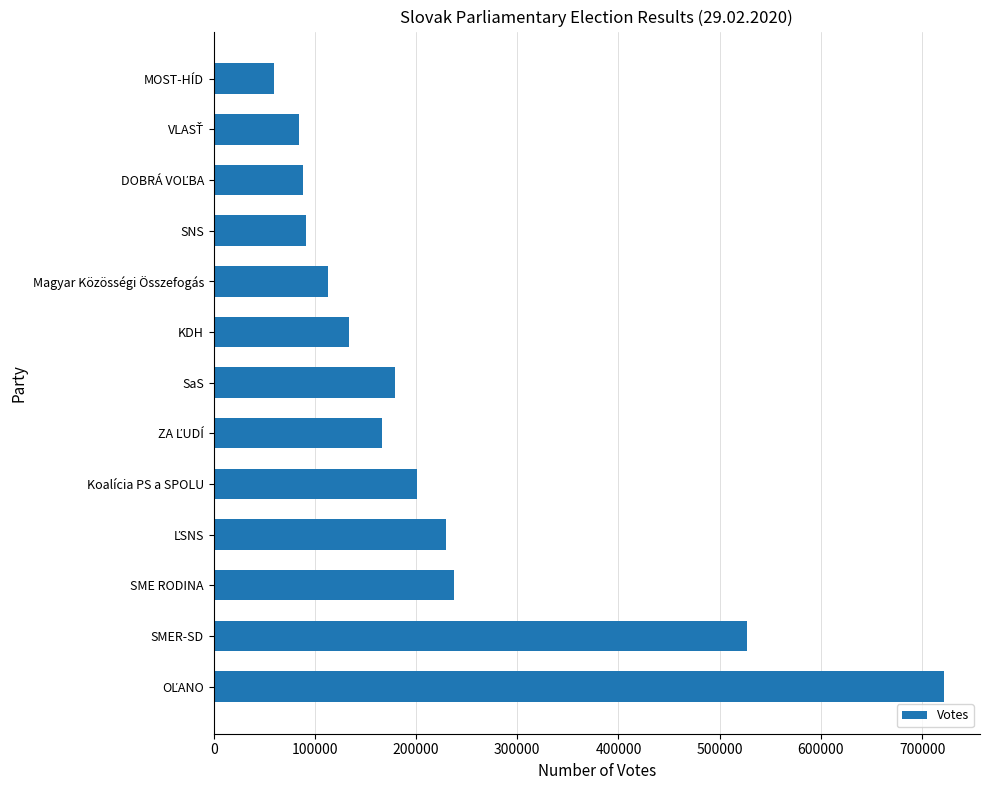

What is the maximum value shown in the chart?

721166